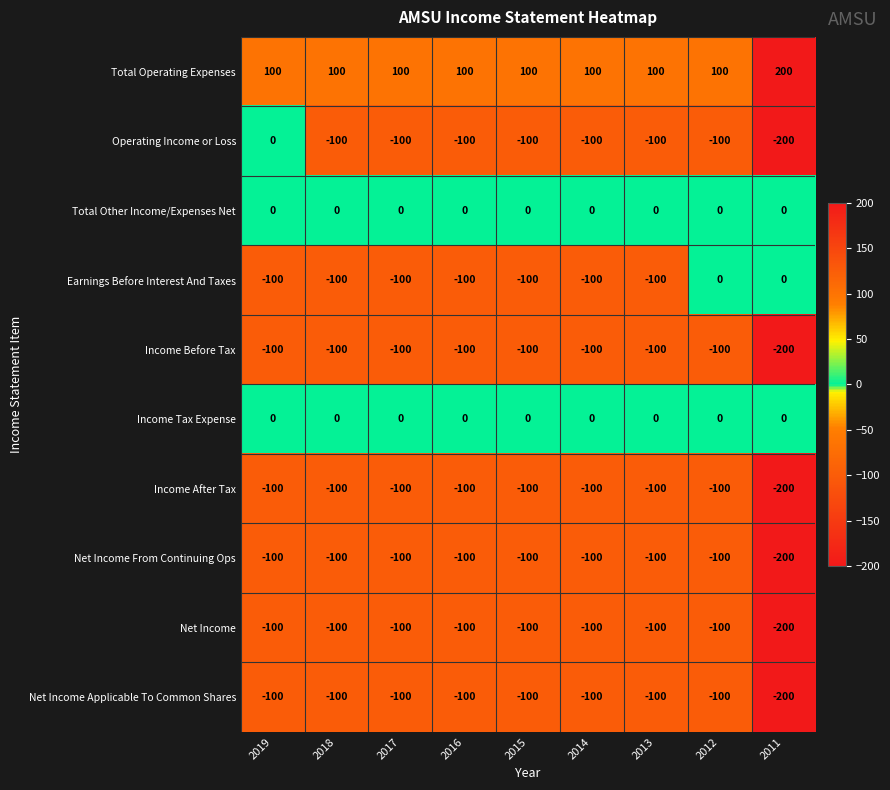

The value of Earnings Before Interest And Taxes at 2014 is -56. True or false?

False